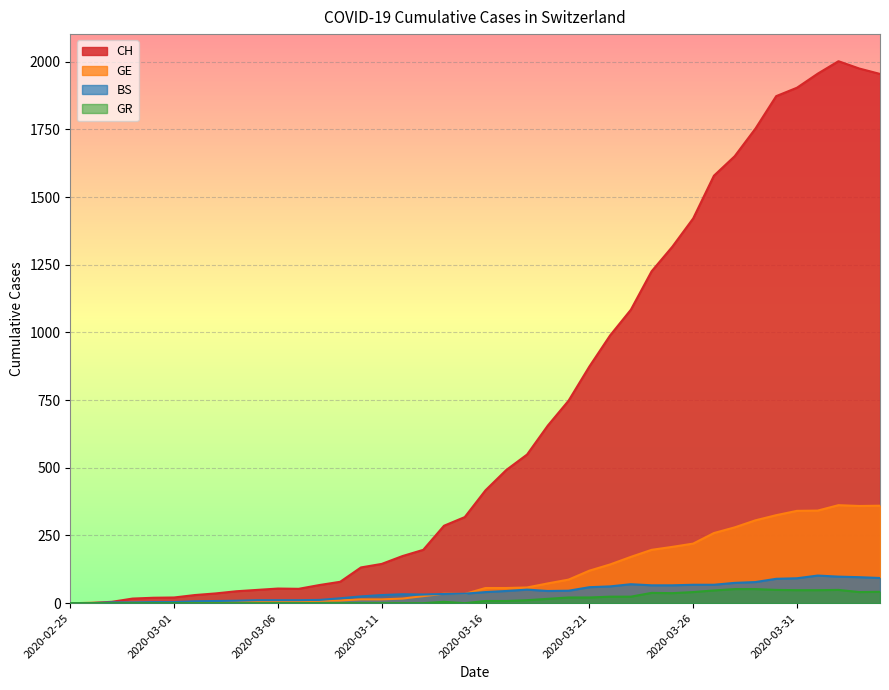

What is the difference between the maximum and minimum values in the GR series?

52